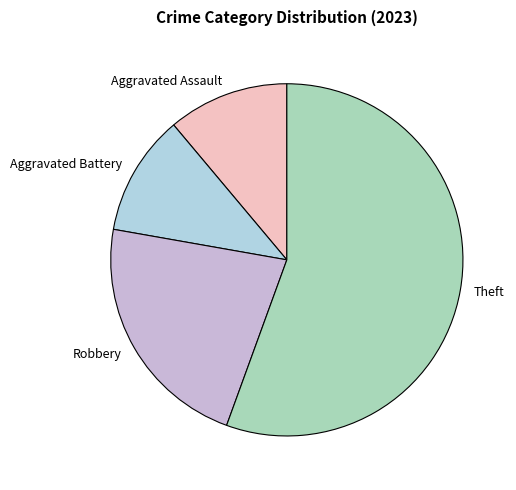

Does any single category account for the majority?

Yes